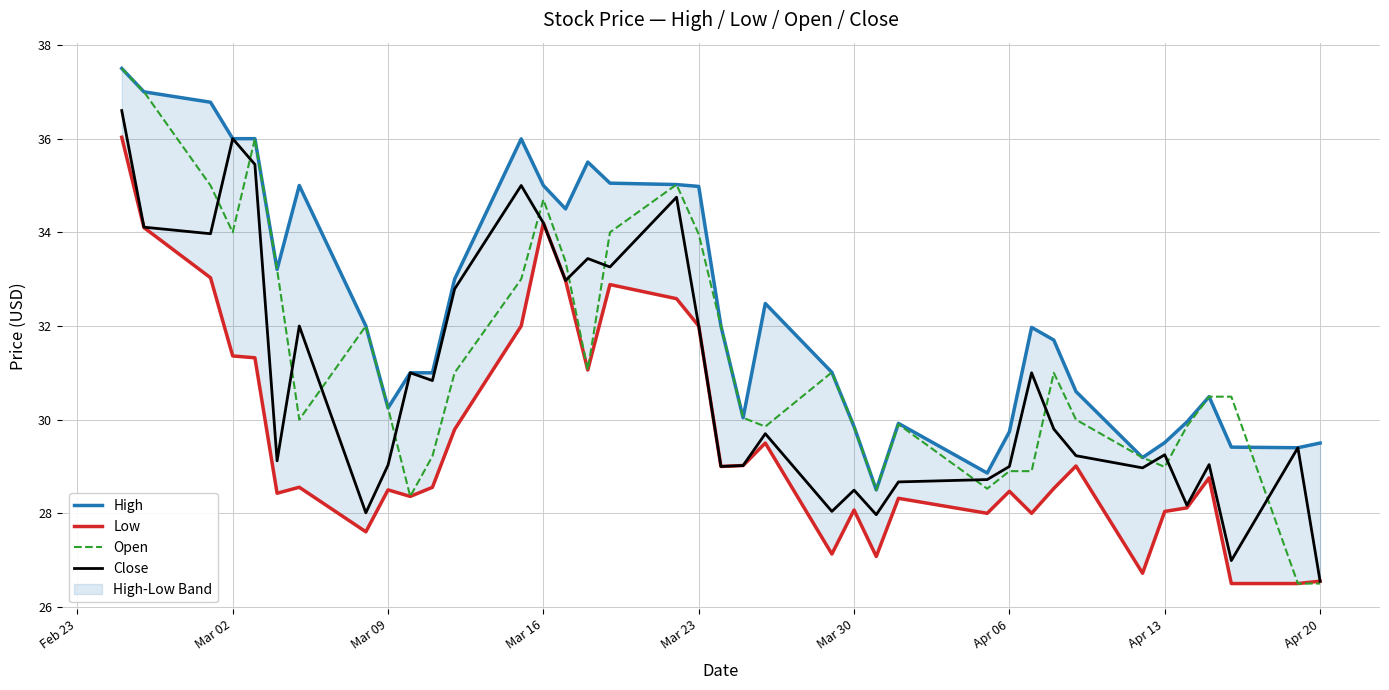

What is the highest value of the Close series?

36.6